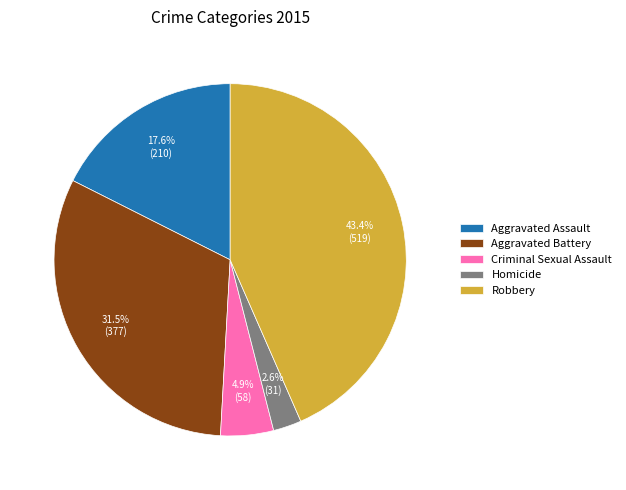

What is the ratio of the value at Aggravated Assault to the value at Homicide?

6.8